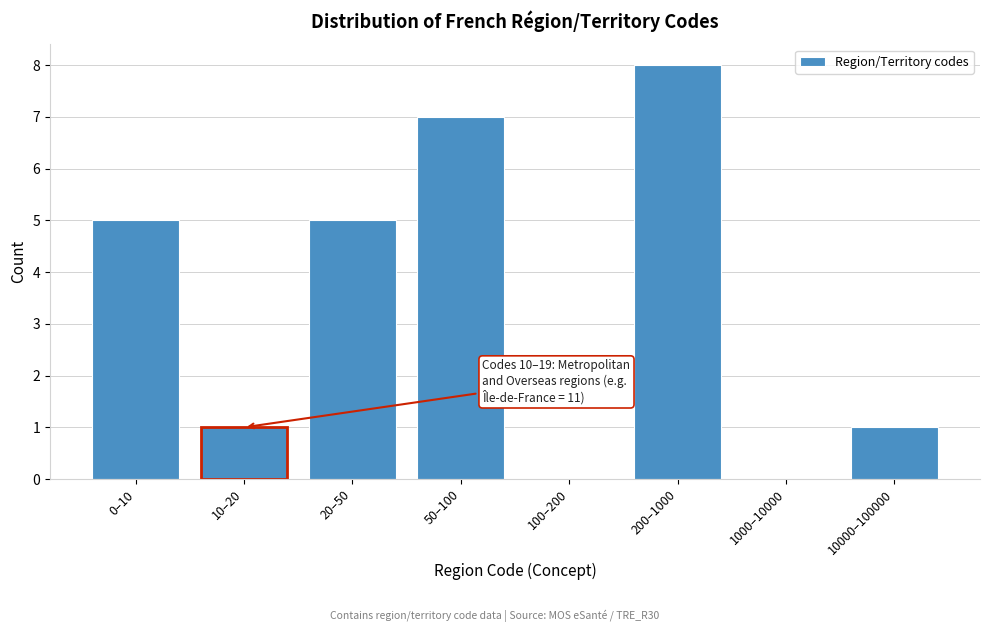

Reading right to left, transcribe all the data shown in this chart.

10000–100000=1	1000–10000=0	200–1000=8	100–200=0	50–100=7	20–50=5	10–20=1	0–10=5